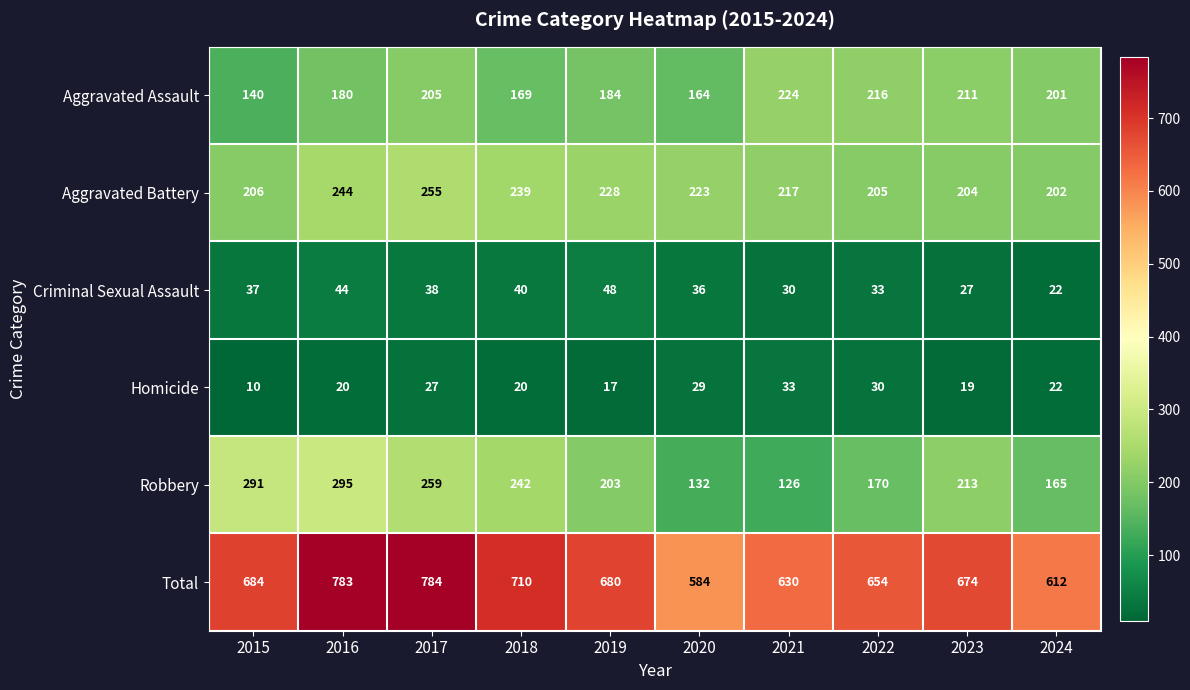

True or false: Homicide has a value of 33 at 2018.

False